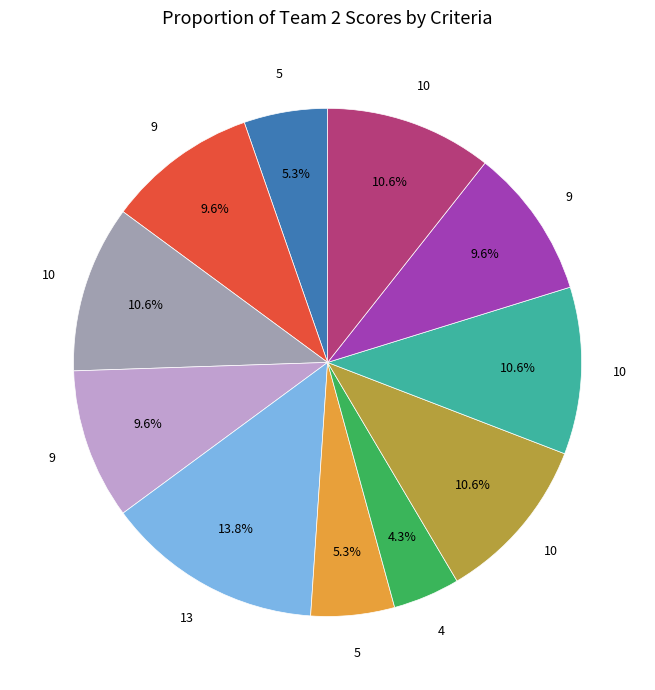

Does any single category account for the majority?

No